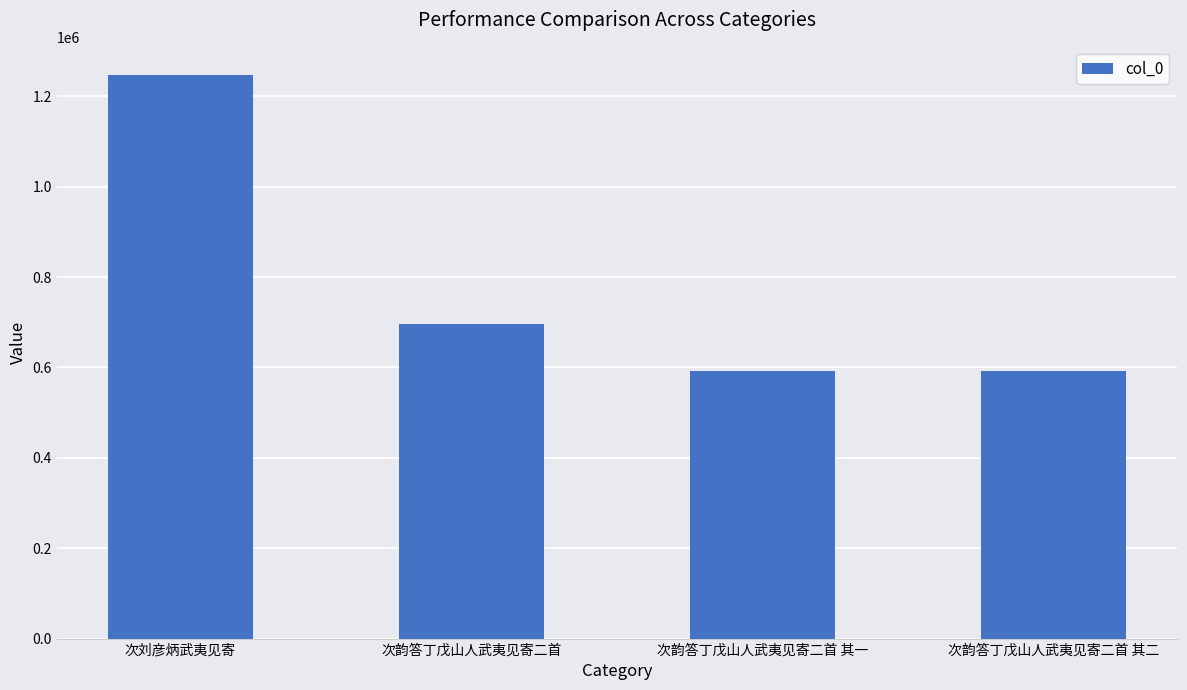

Which category has the highest value across all series?

次刘彦炳武夷见寄